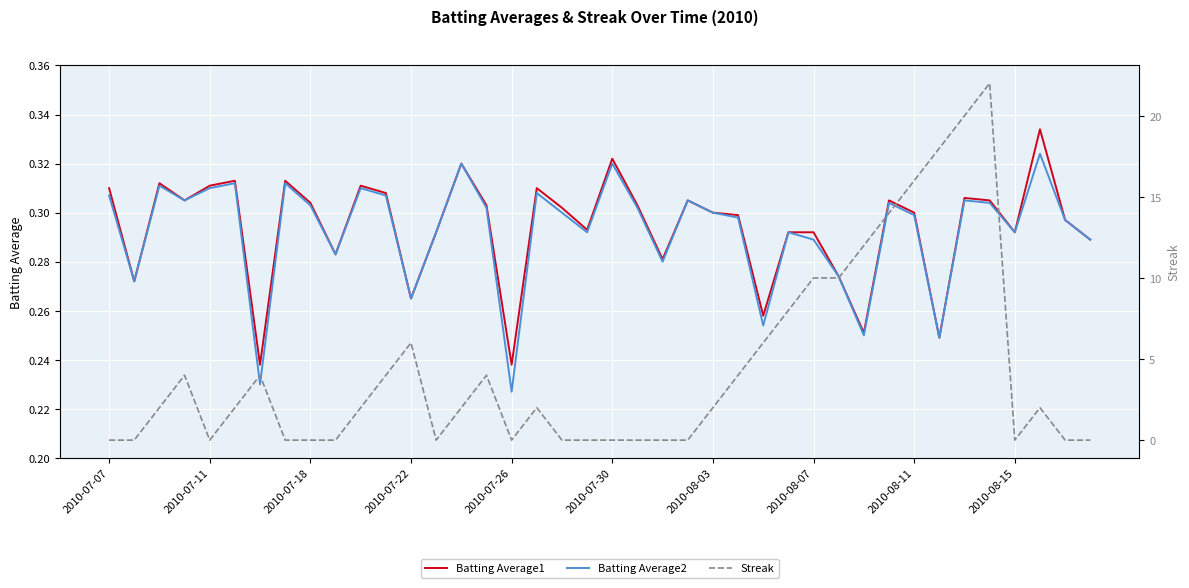

Is it true that Batting Average2 equals 0.3 at 14?

True